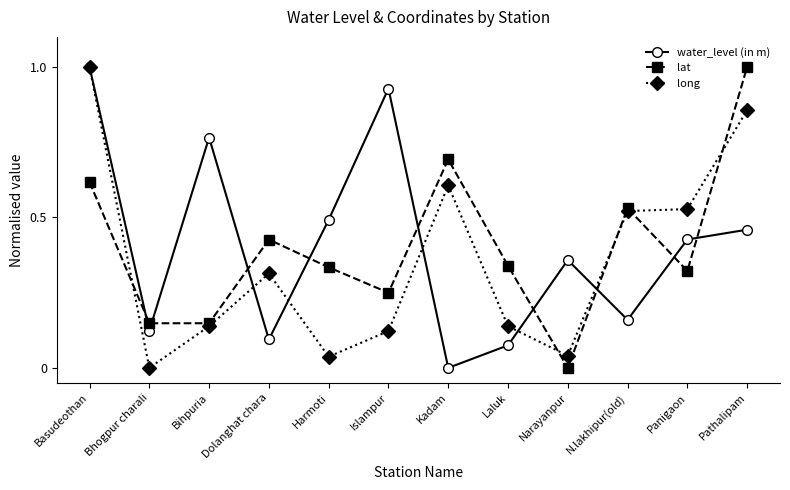

After their last crossing, which series has the higher values: lat or water_level (in m)?

lat